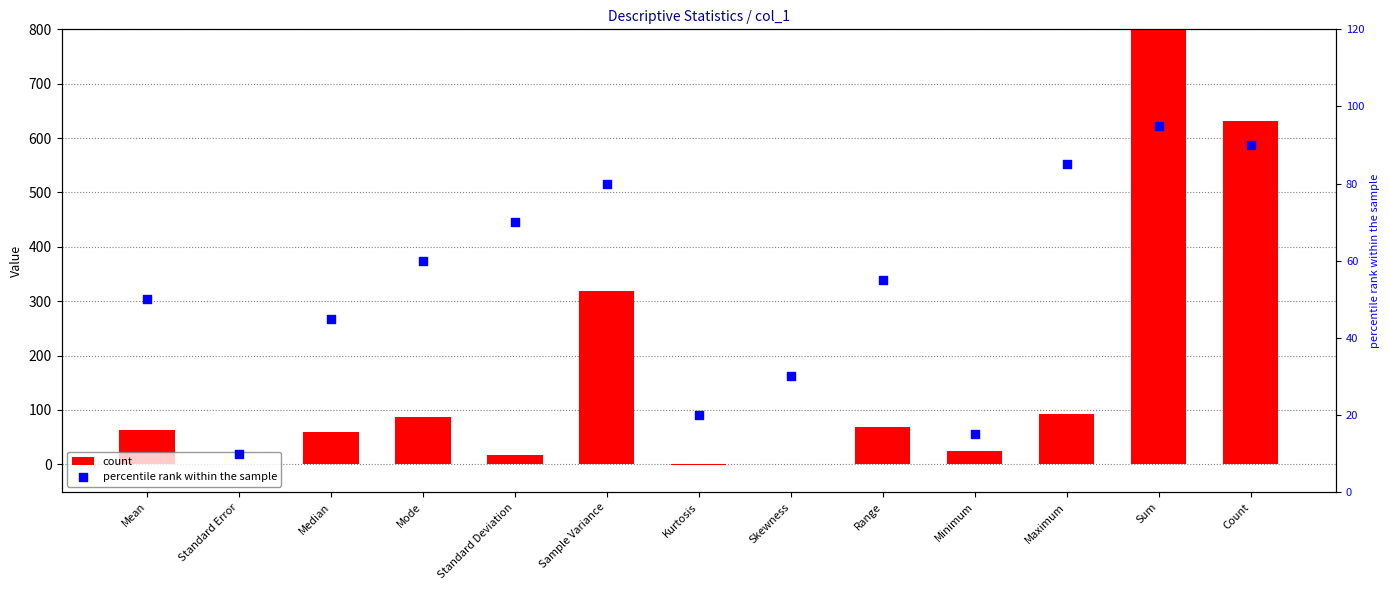

Which series contains the highest Y value?

count